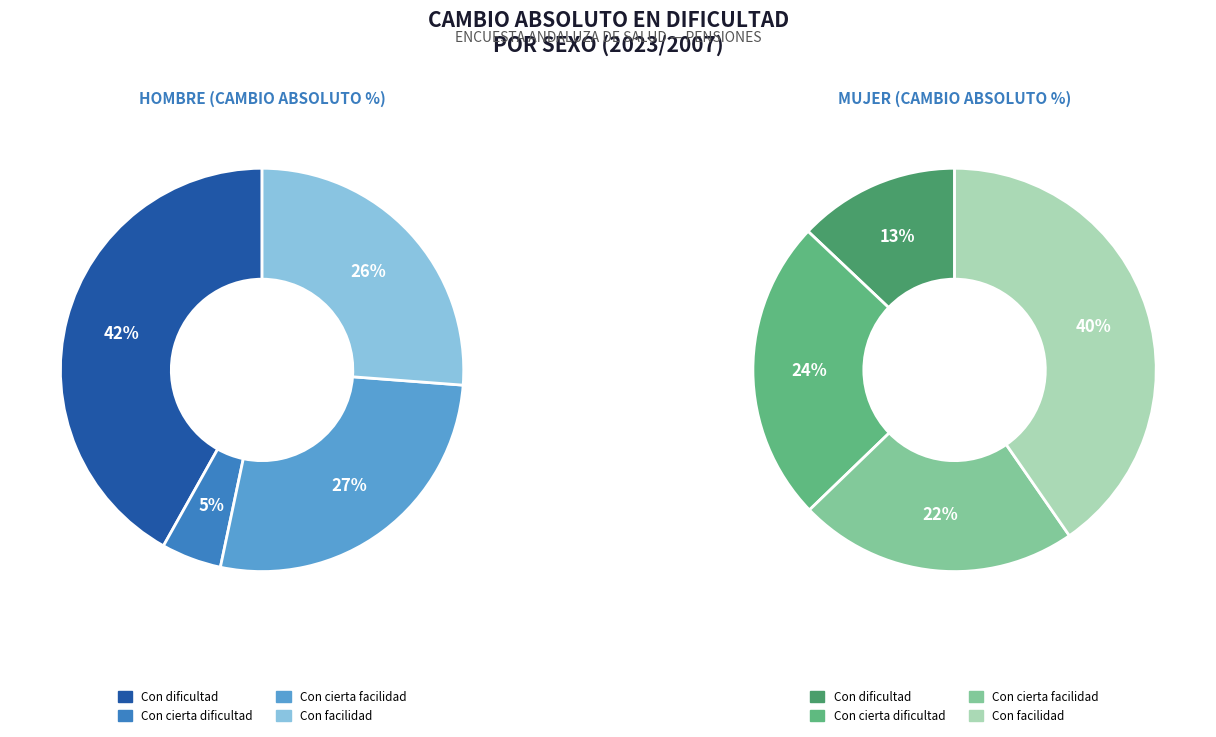

Which category has the biggest portion of the pie?

Con facilidad